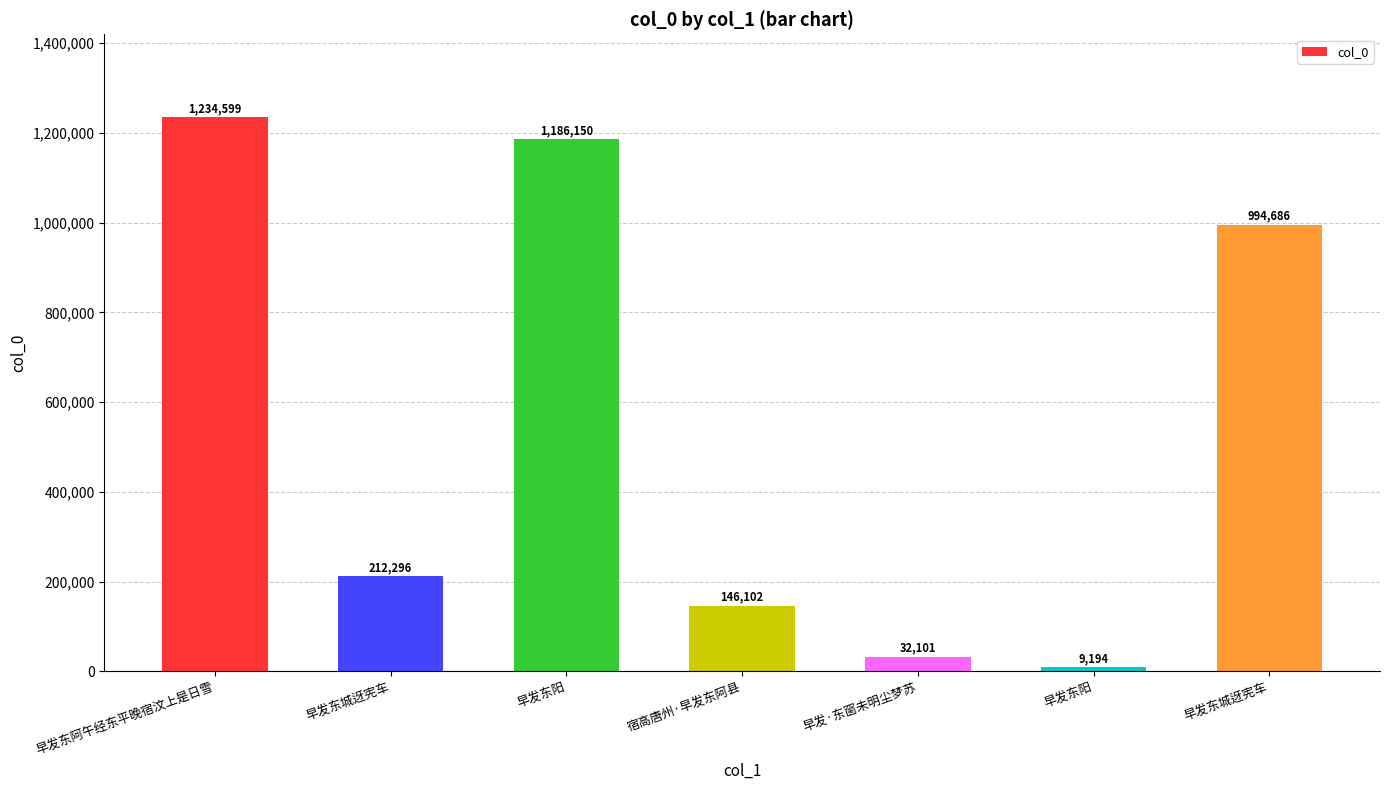

How many values are below 212296?

3